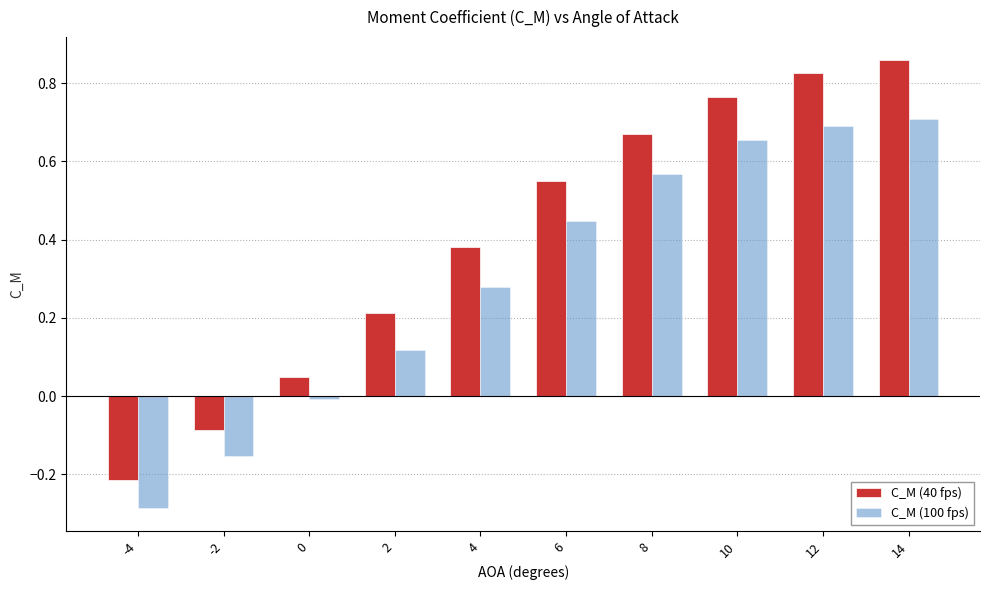

At which category does the chart reach its minimum across all series?

-4